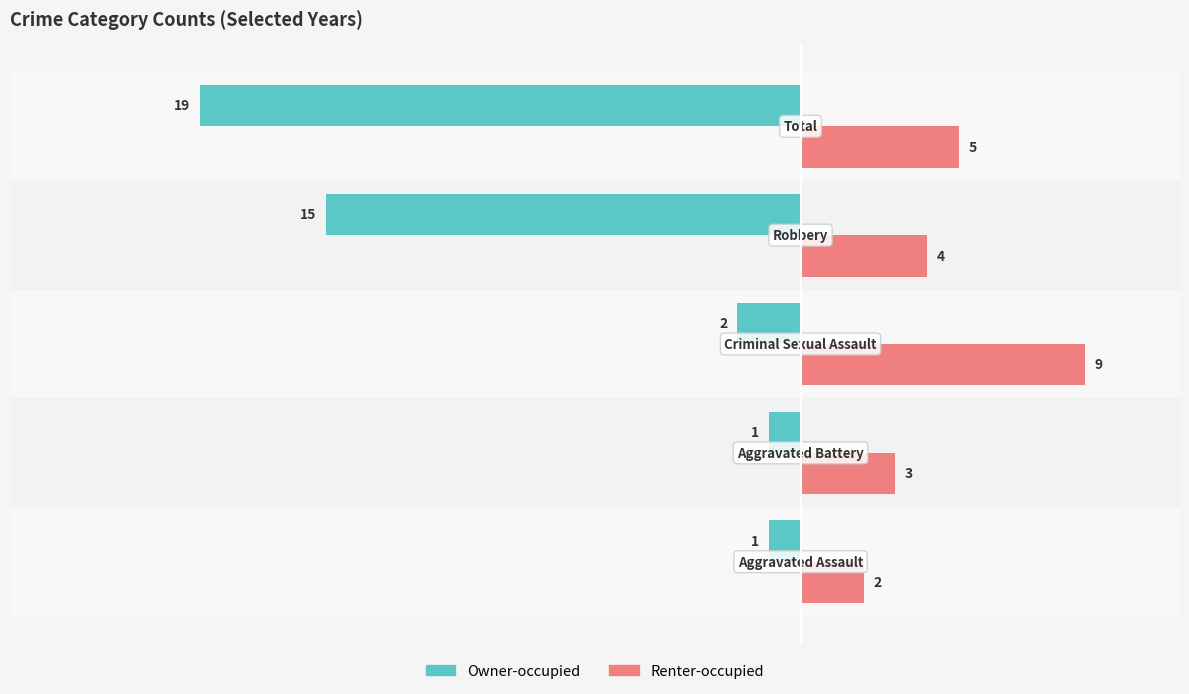

How many Renter-occupied values are between 3 and 5?

3